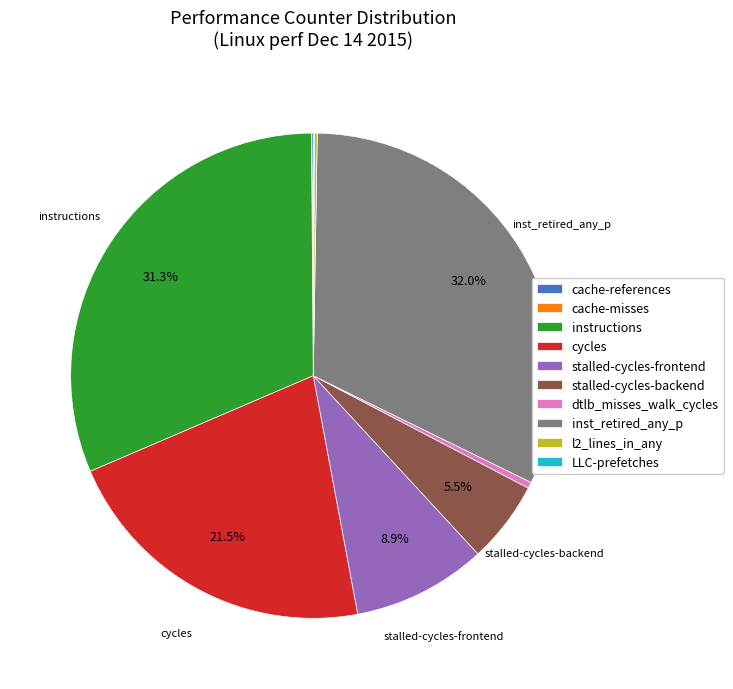

Which has a higher value, stalled-cycles-backend or cycles?

cycles